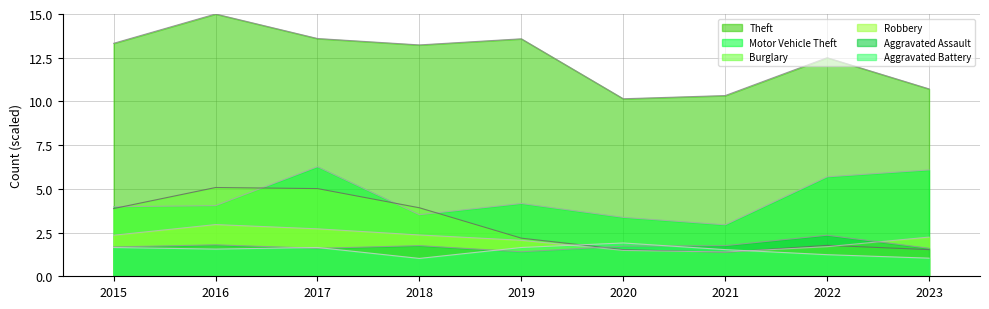

True or false: Burglary and Theft cross at least once.

False